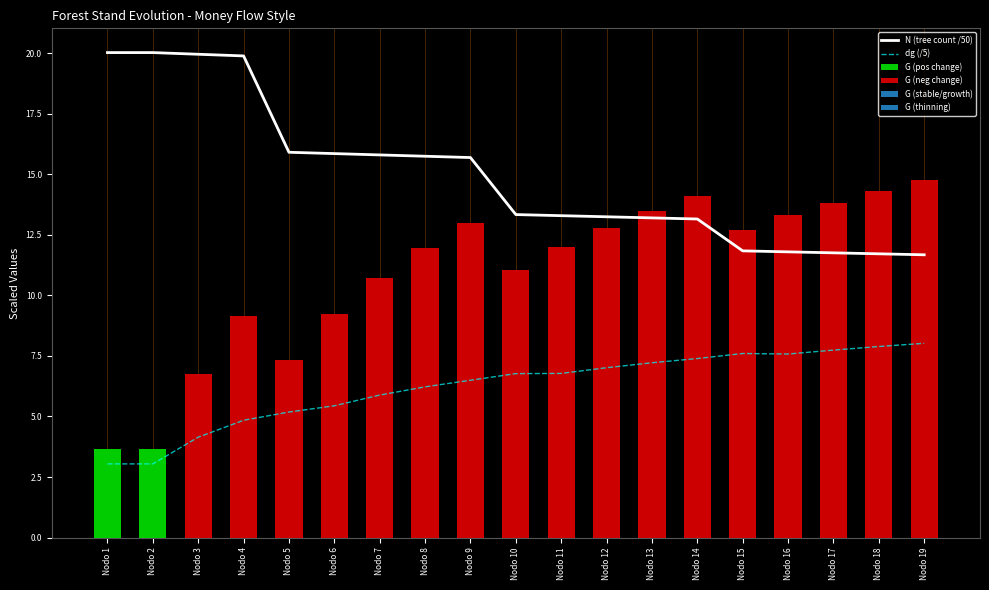

Is the value of N (tree count /50) at Nodo 18 greater than the value of dg (/5) at Nodo 8?

Yes